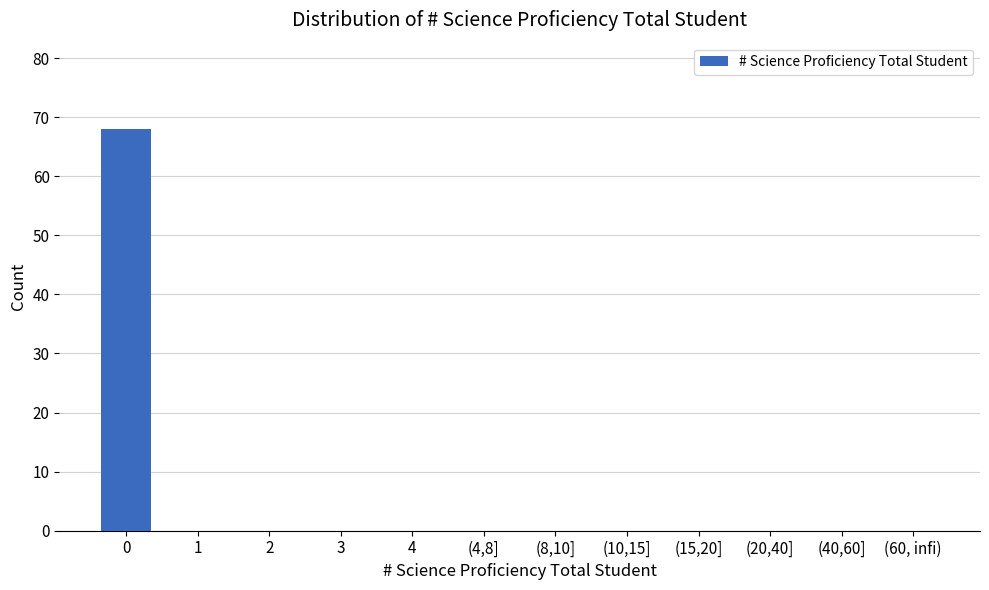

Reading left to right, list all the values displayed in this chart.

0=68	1=0	2=0	3=0	4=0	(4,8]=0	(8,10]=0	(10,15]=0	(15,20]=0	(20,40]=0	(40,60]=0	(60, infi)=0